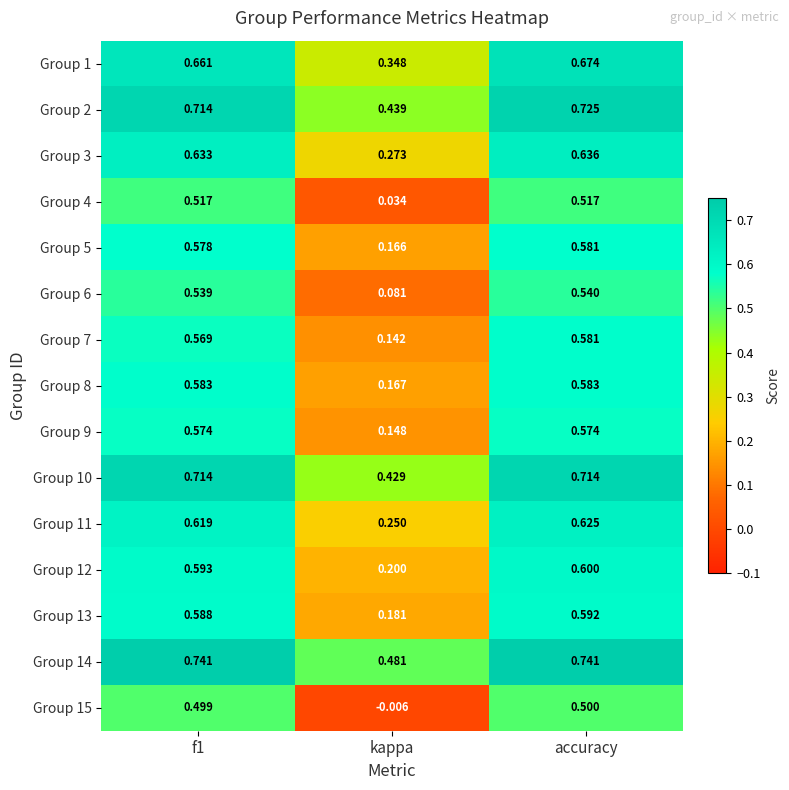

Which category has the lowest value across all series?

kappa